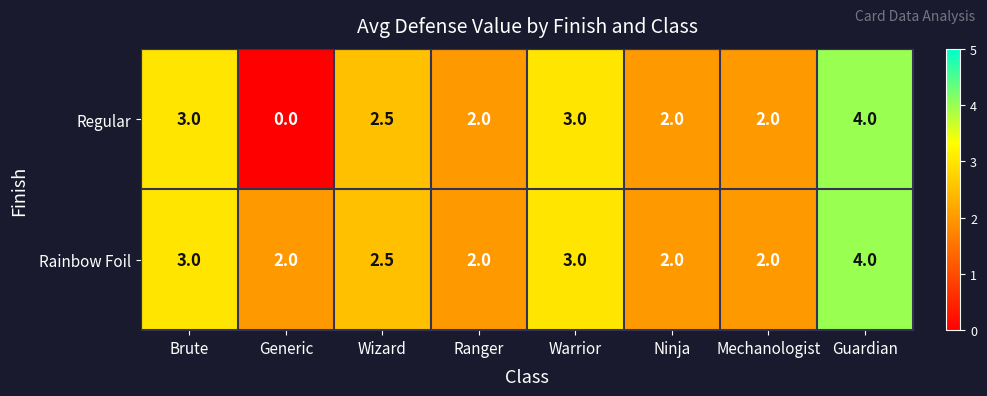

Reading right to left, what are all the values shown in this chart?

Regular: 4.0	2.0	2.0	3.0	2.0	2.5	0.0	3.0
Rainbow Foil: 4.0	2.0	2.0	3.0	2.0	2.5	2.0	3.0